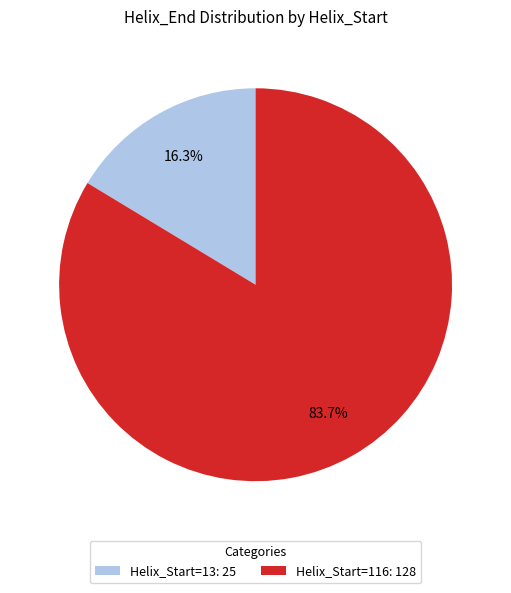

What is the smallest slice in the pie chart?

Helix_Start=13: 25